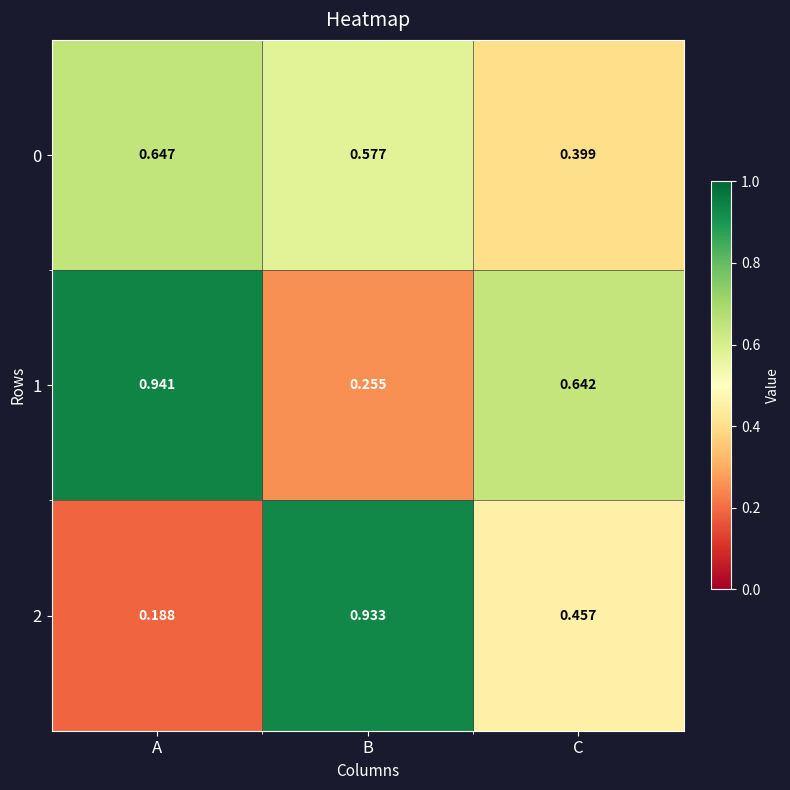

At which label does 1 reach its minimum?

B